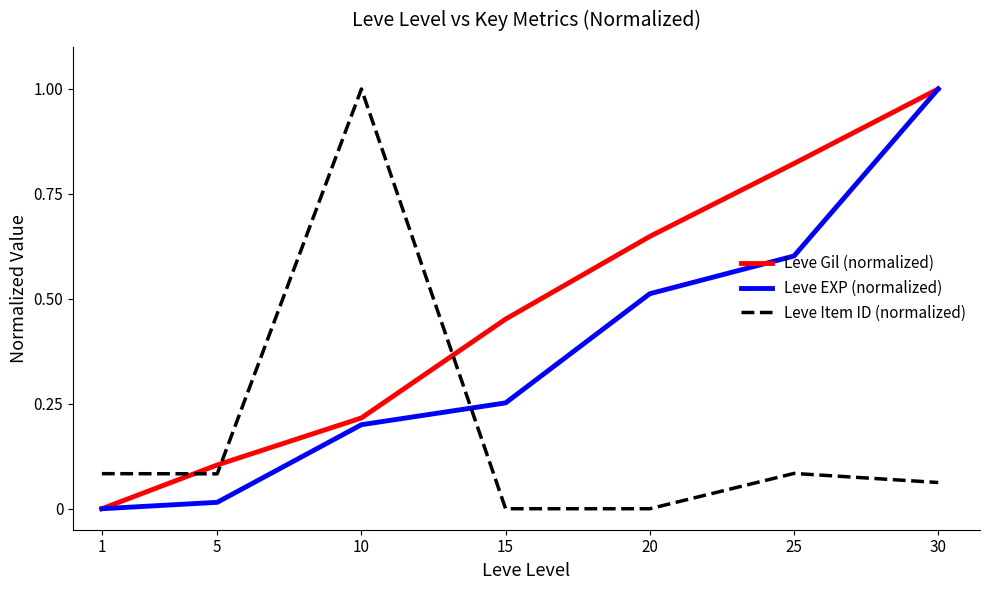

True or false: Leve Gil (normalized) and Leve Item ID (normalized) cross at least once.

True